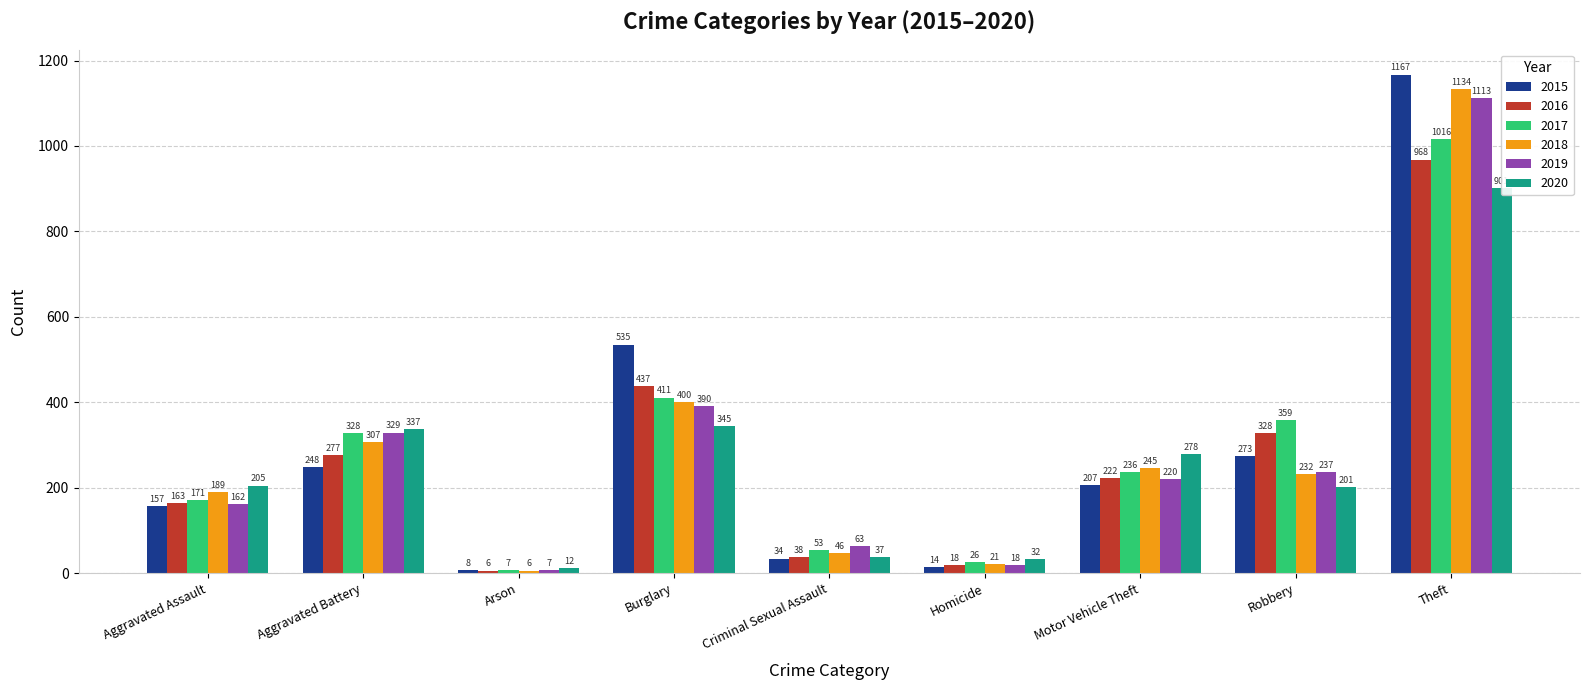

At which category is the sum across all series the highest?

Theft